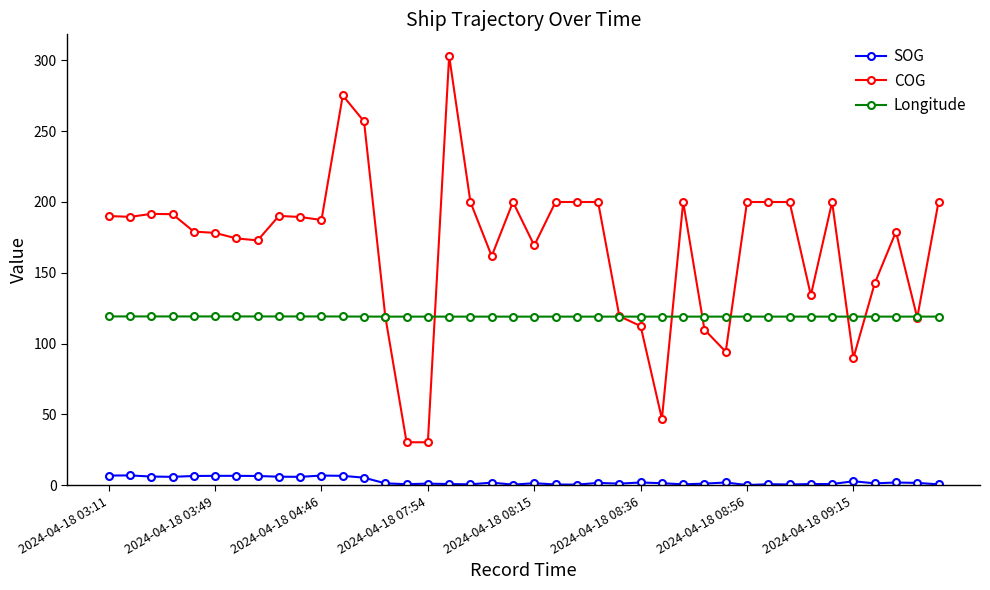

Which series has the largest range (max minus min)?

COG